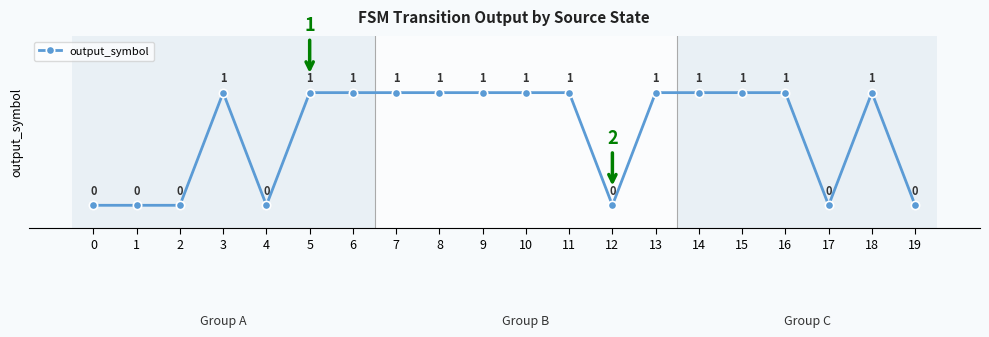

What is the sum of all values?

13